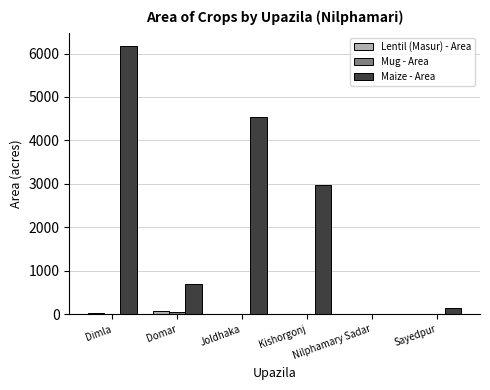

What is the sum of all Lentil (Masur) - Area values?

130